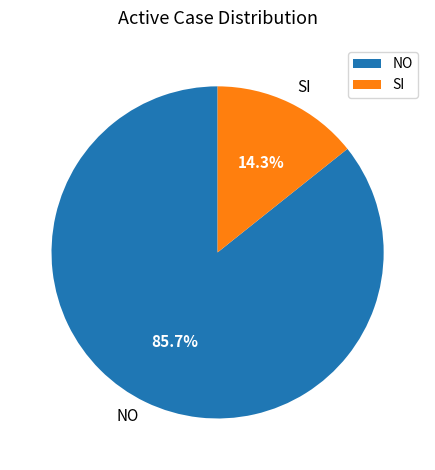

The NO slice represents 86% of the pie. True or false?

True